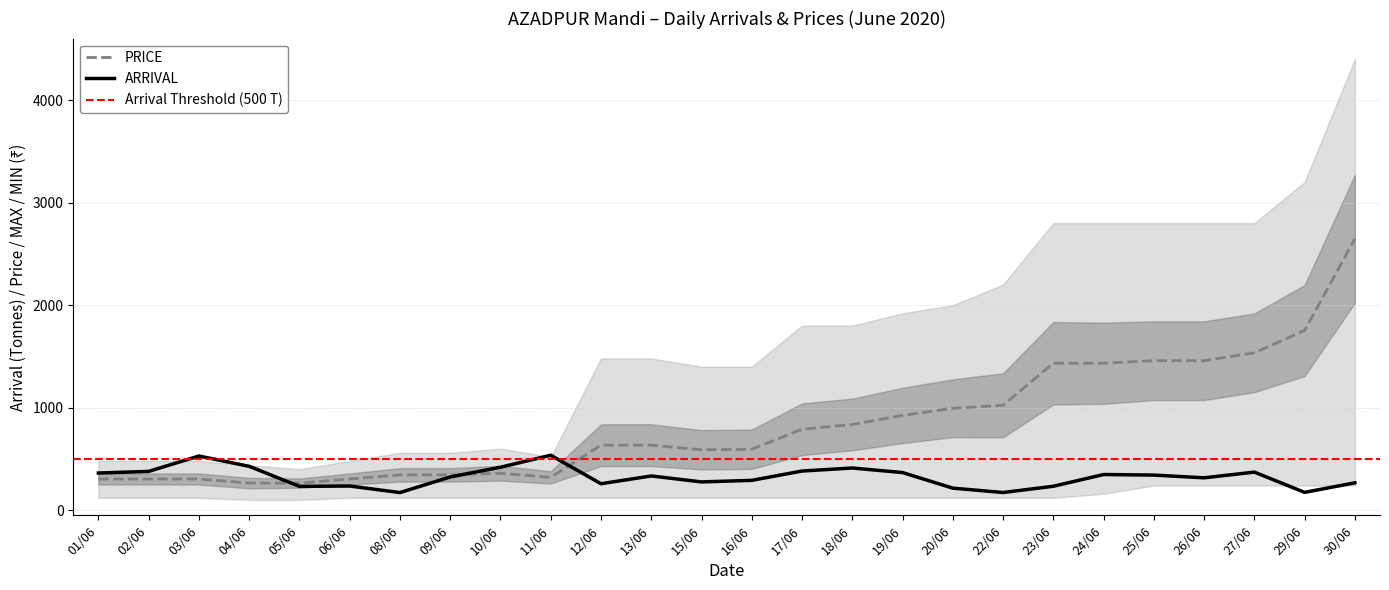

How many values in the PRICE series exceed 634?

12